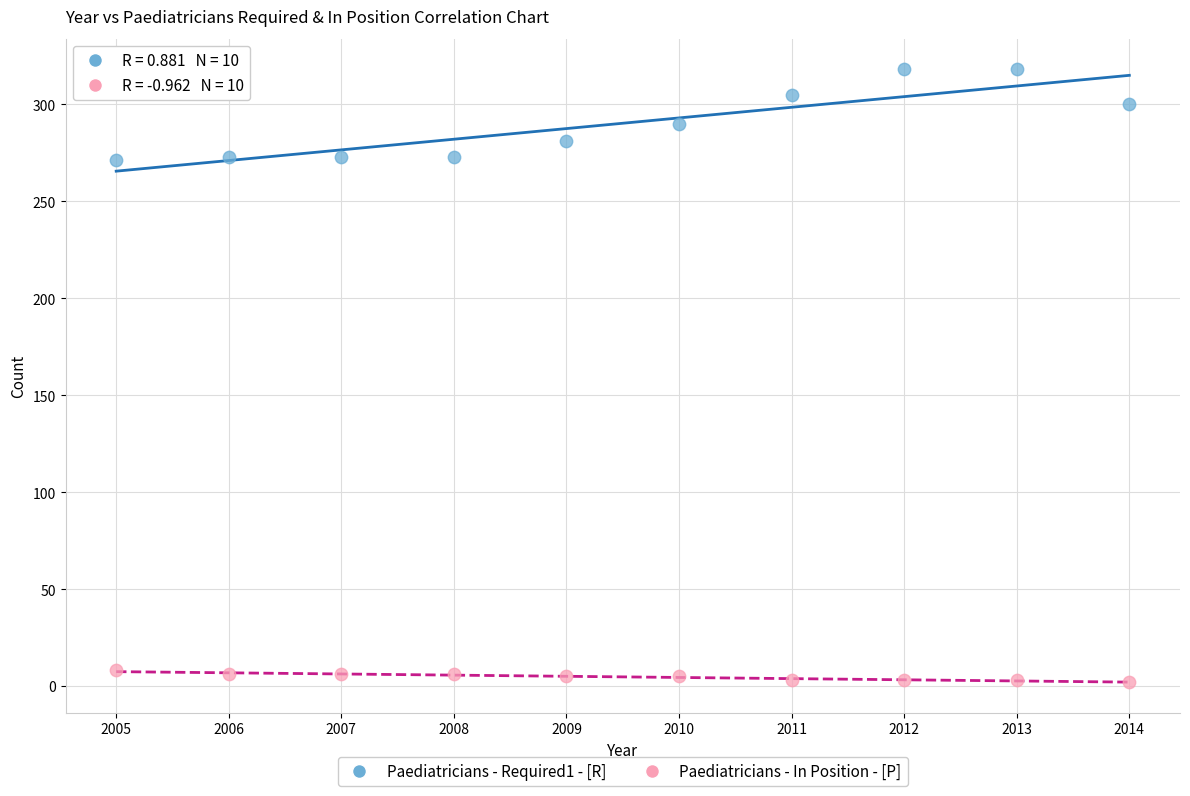

Across all data points, what is the range of Y values (max minus min)?

316